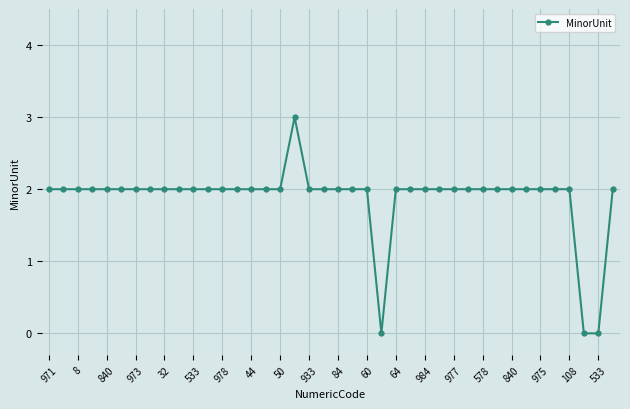

Count the number of data series in this chart.

1